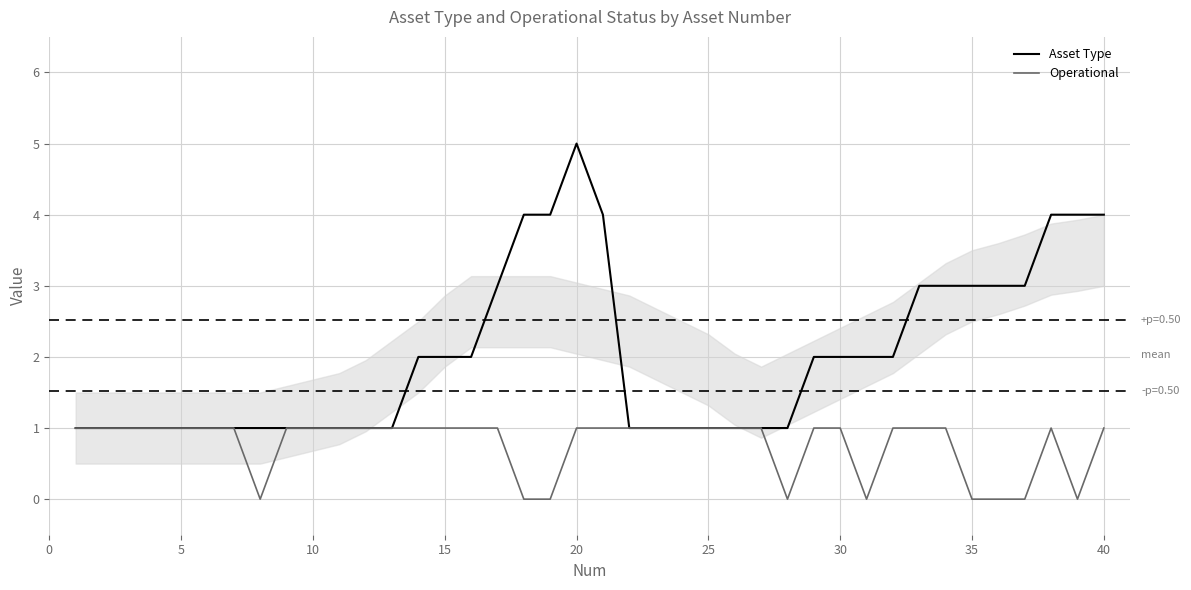

What are all the series names shown in the legend?

Asset Type, Operational